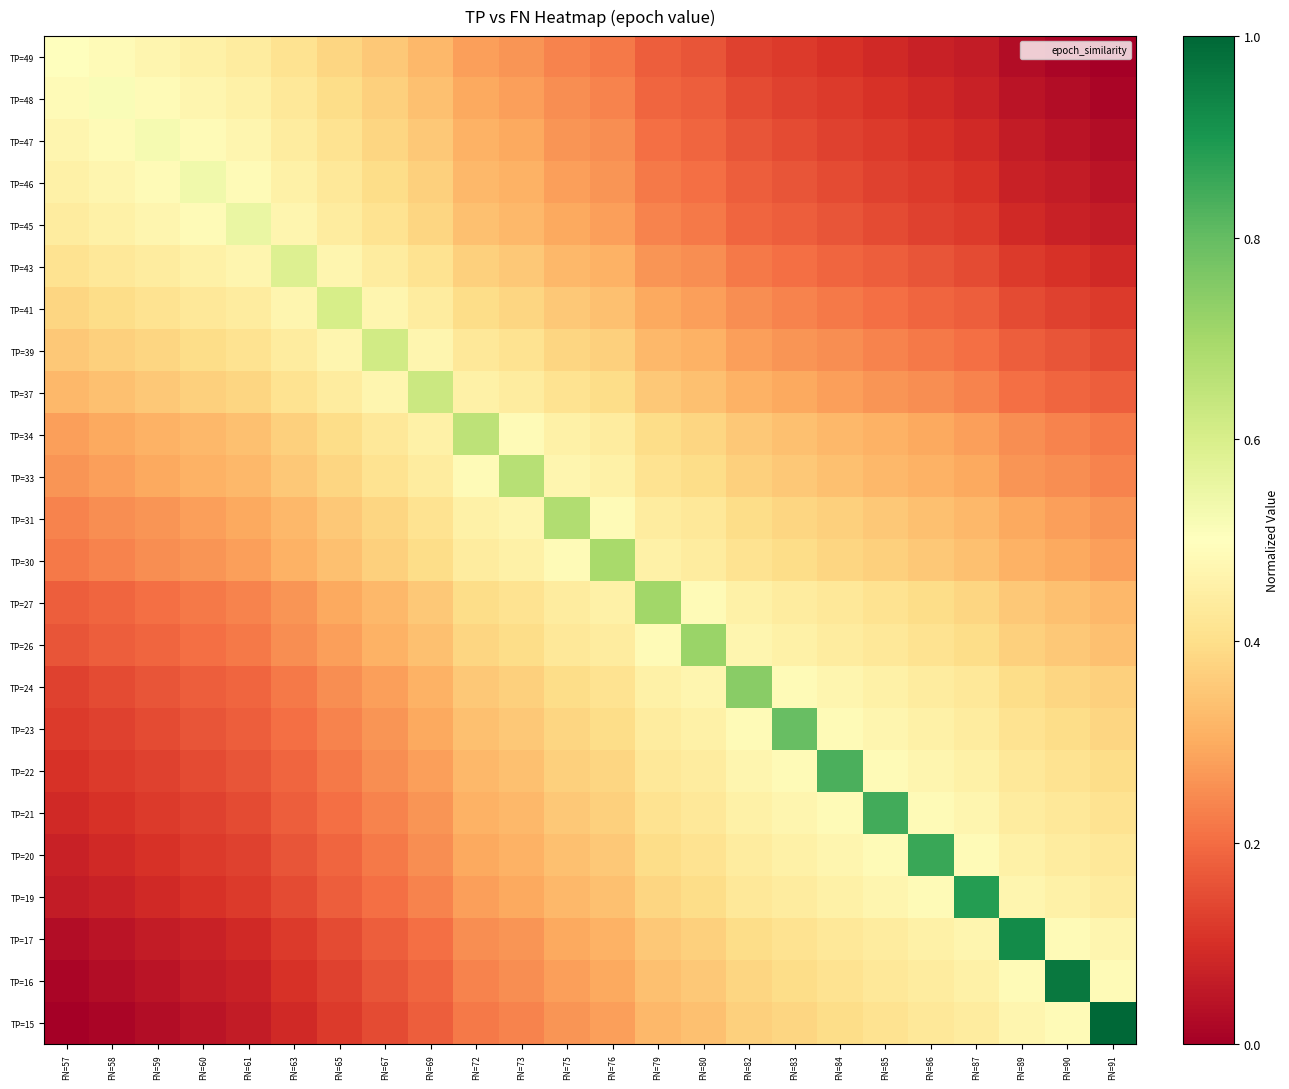

Count the number of data series in this chart.

24